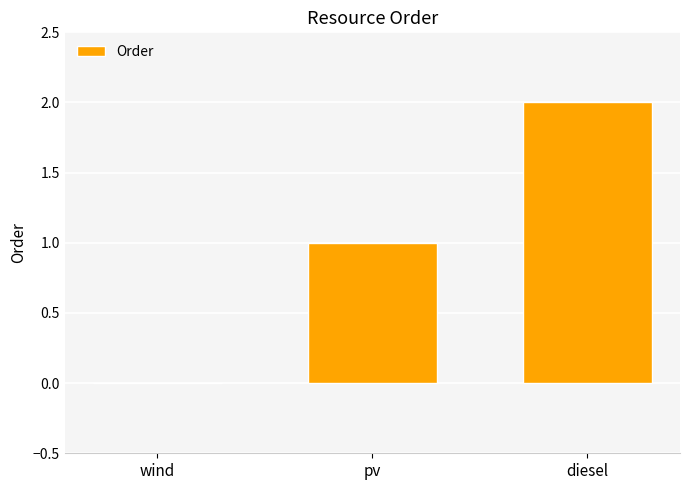

Which category has the highest value across all series?

diesel